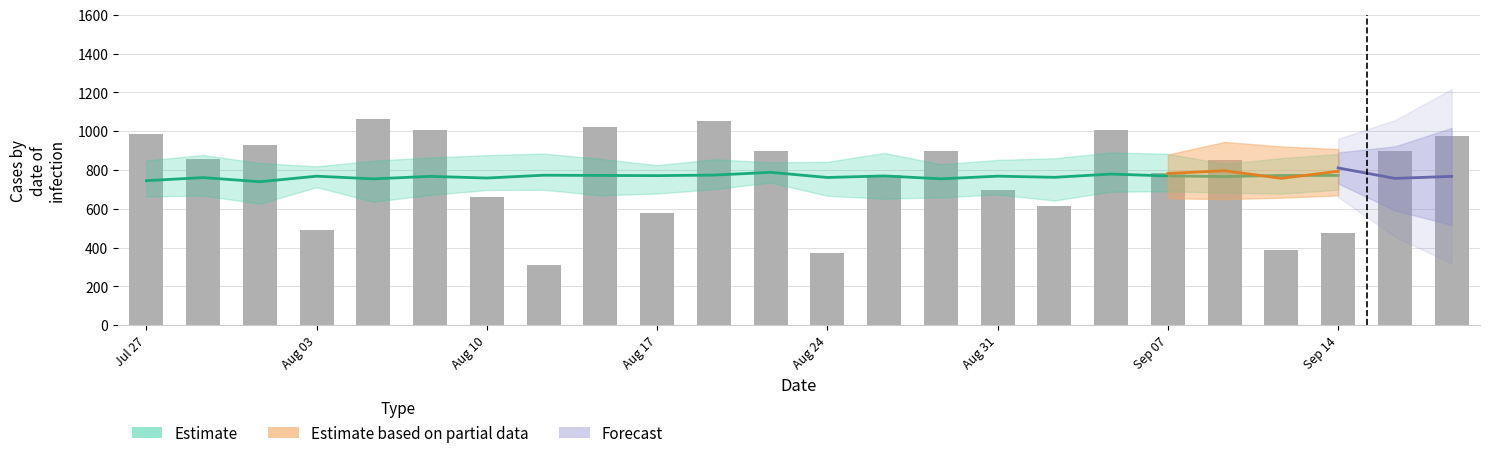

What is the label of the 8th bar from the right?

16